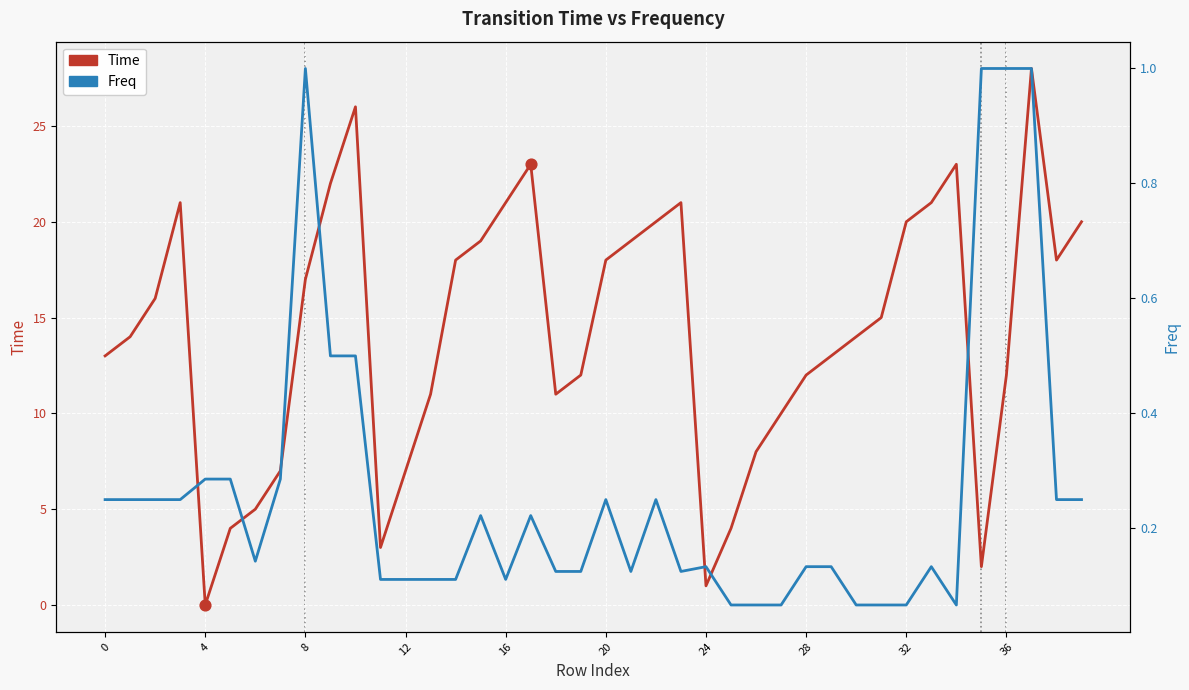

What is the total value across all series at 18?

11.1